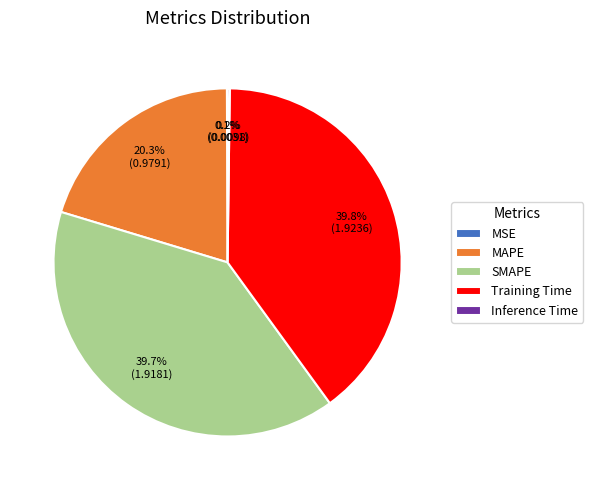

To the nearest percent, what portion does Training Time represent?

40%